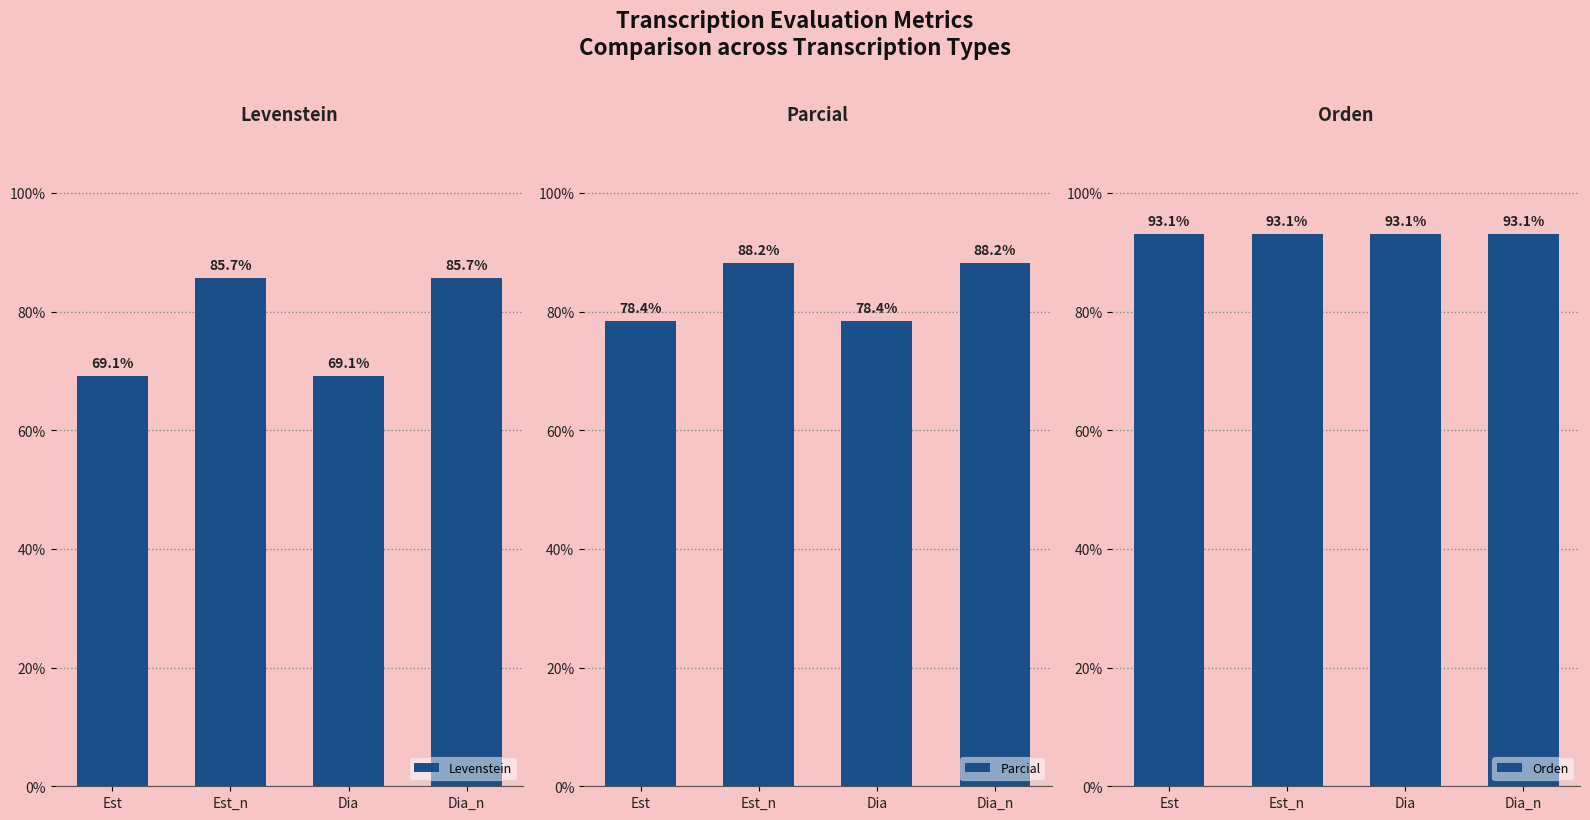

Reading right to left, list all the values displayed in this chart.

Levenstein: 85.7	69.1	85.7	69.1
Parcial: 88.2	78.4	88.2	78.4
Orden: 93.1	93.1	93.1	93.1